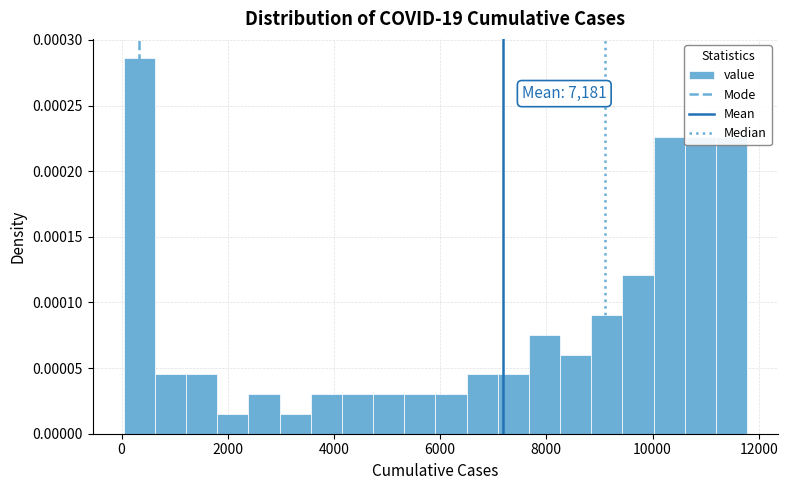

Around what value on the x-axis is the tallest bar? Give the approximate position of its centre, as read against the axis.

400